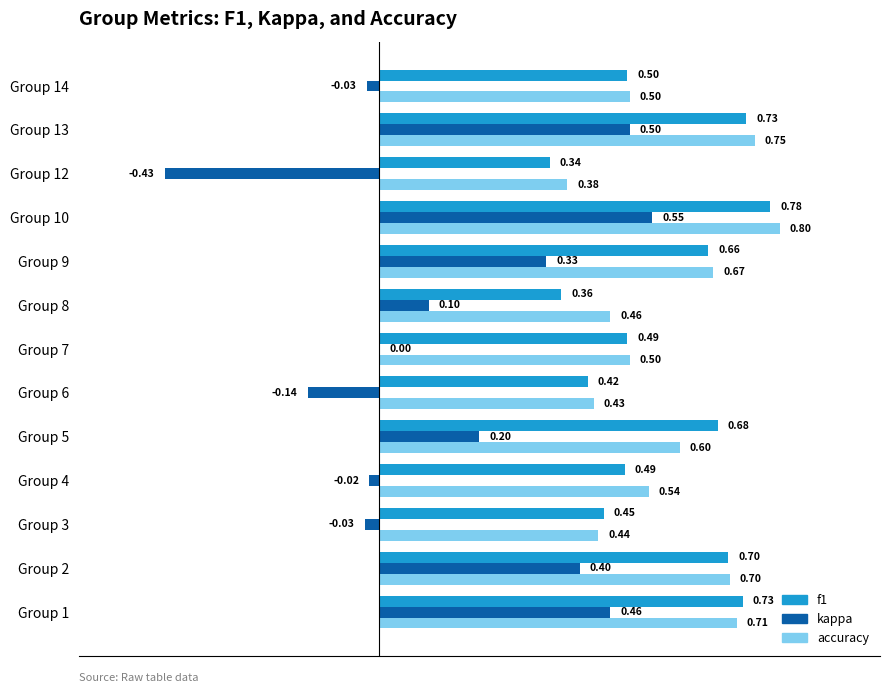

Is the value of kappa at Group 9 greater than the value of f1 at Group 7?

No